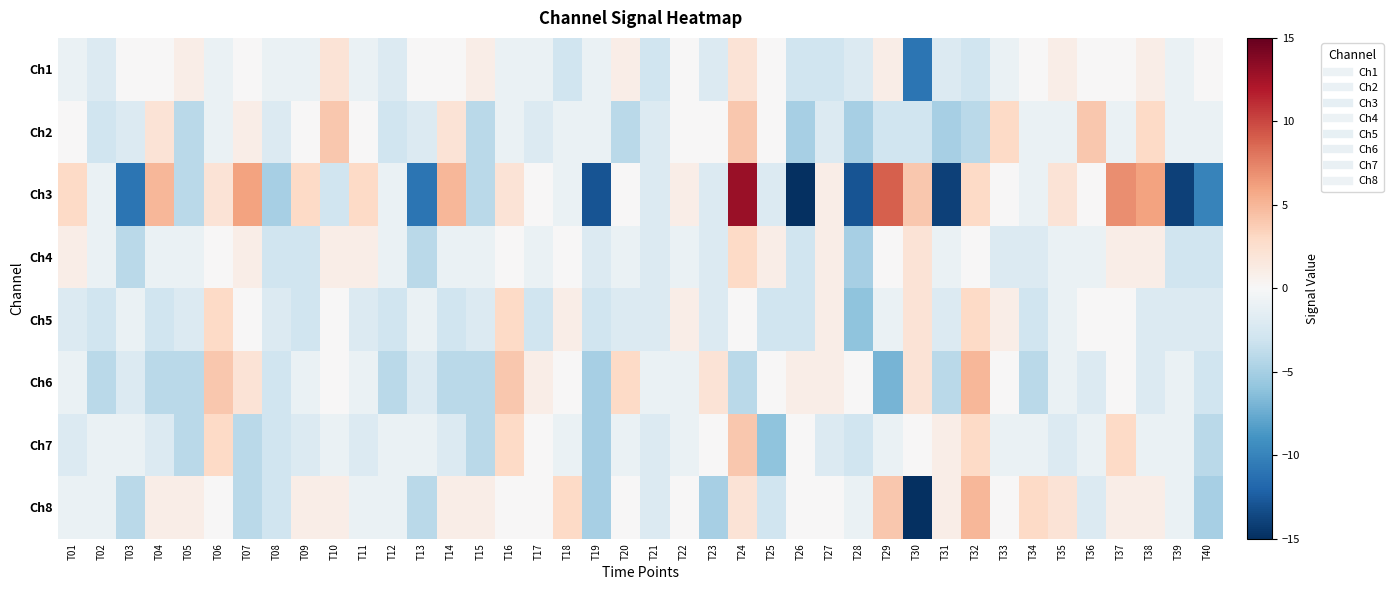

How many categories are shown in the chart?

40